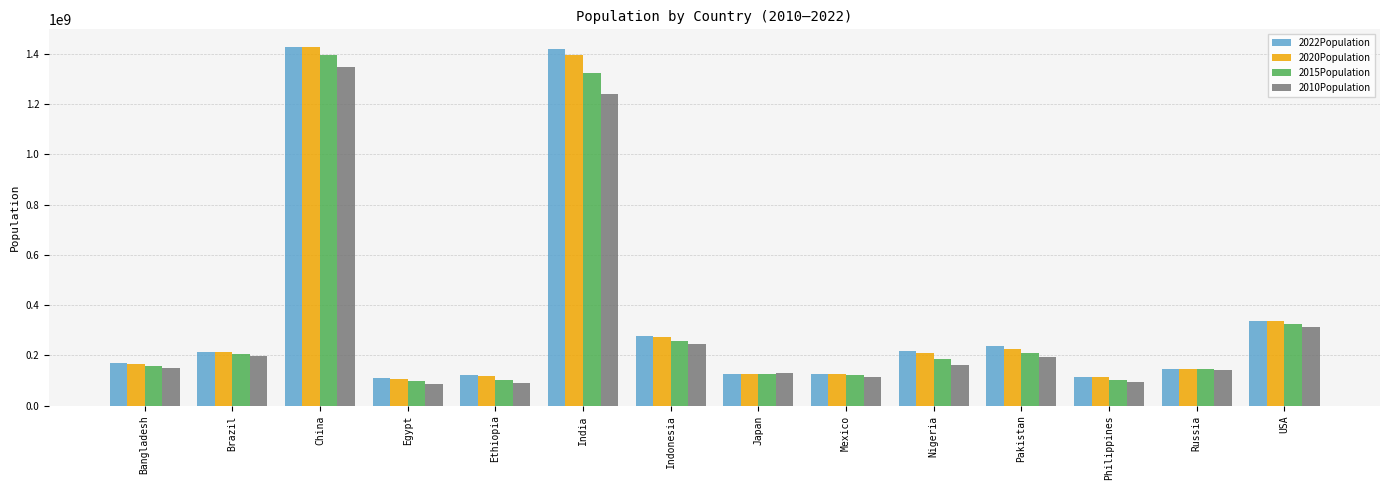

At which category is the sum across all series the highest?

China